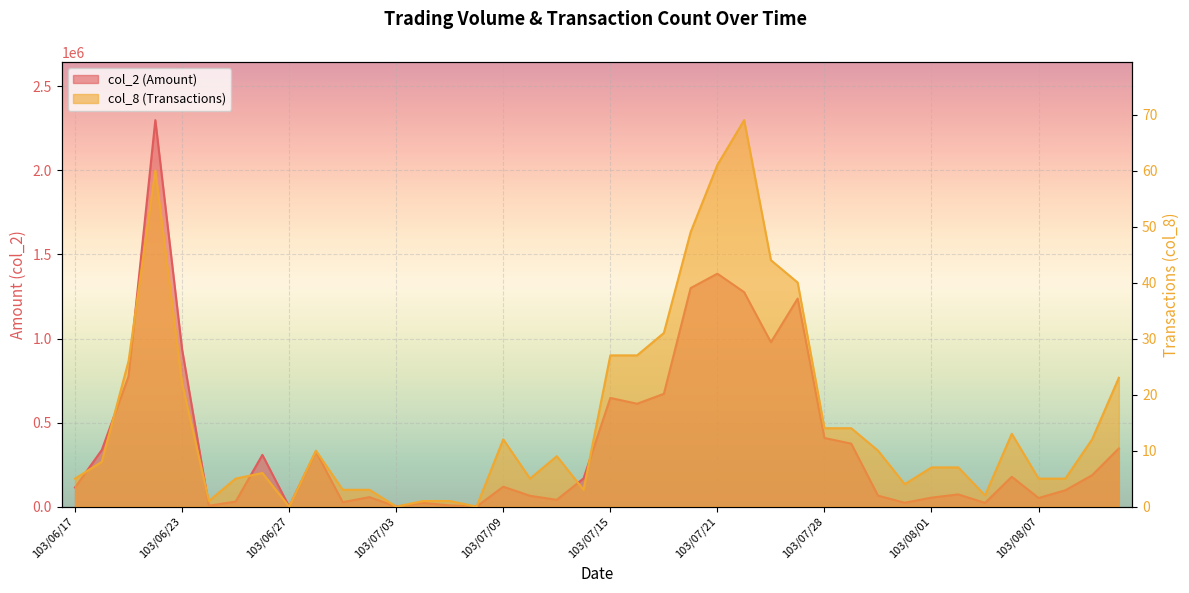

What is the difference between the maximum and minimum values in the col_2 series?

2299260